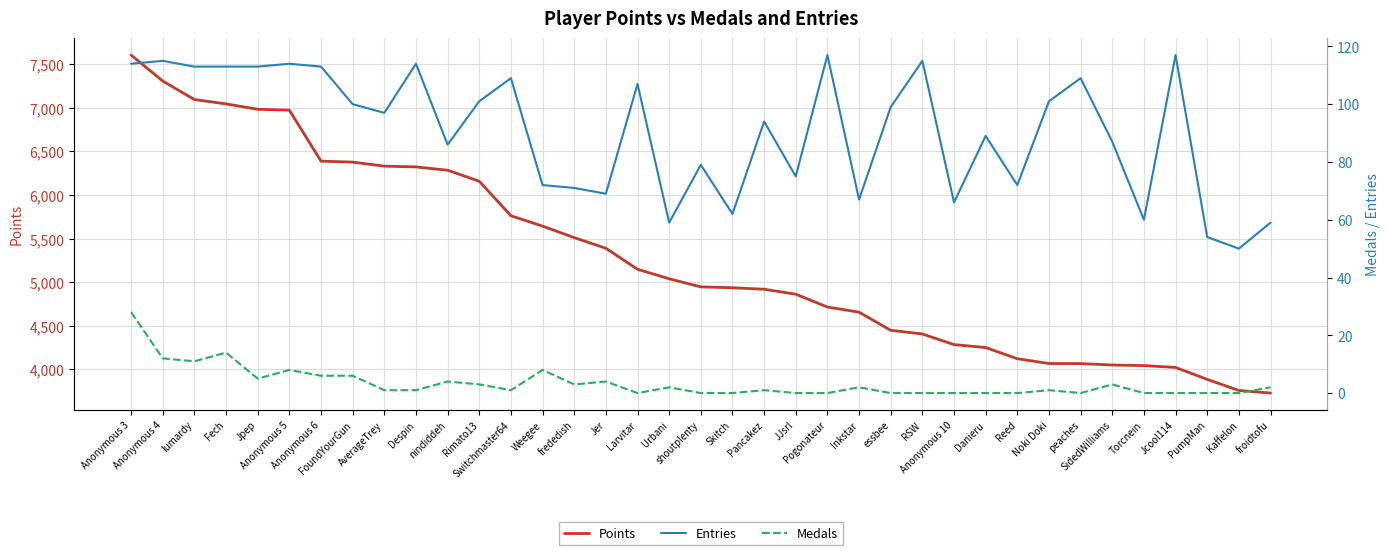

In Entries, how many points are lower than both neighbors (excluding endpoints)?

11